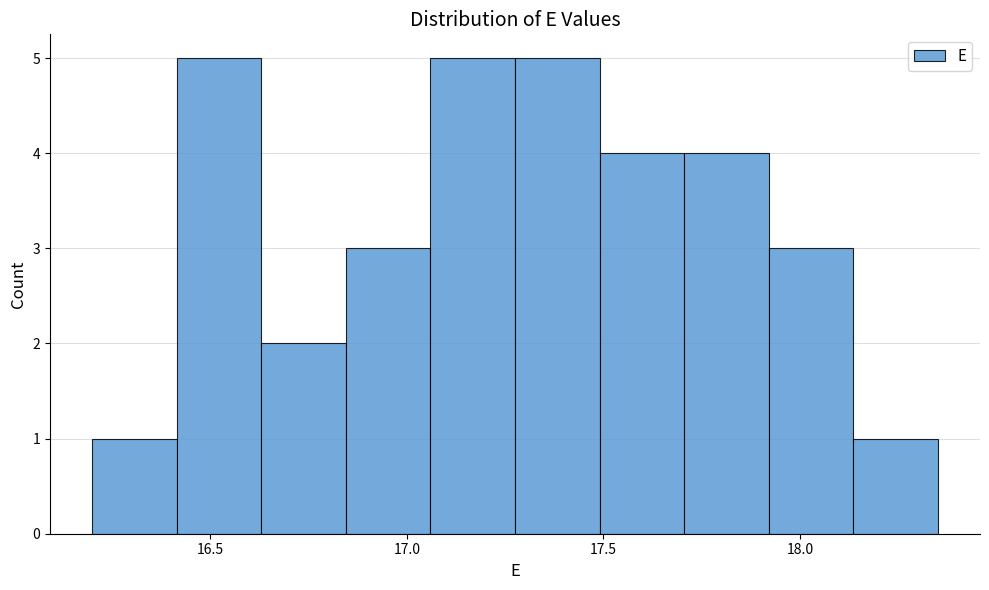

What is the height of the bar covering 16.845 to 17.060 on the x-axis? Neither the bar edges nor the heights are printed on the chart, so give them approximately, as read against the axes.

3